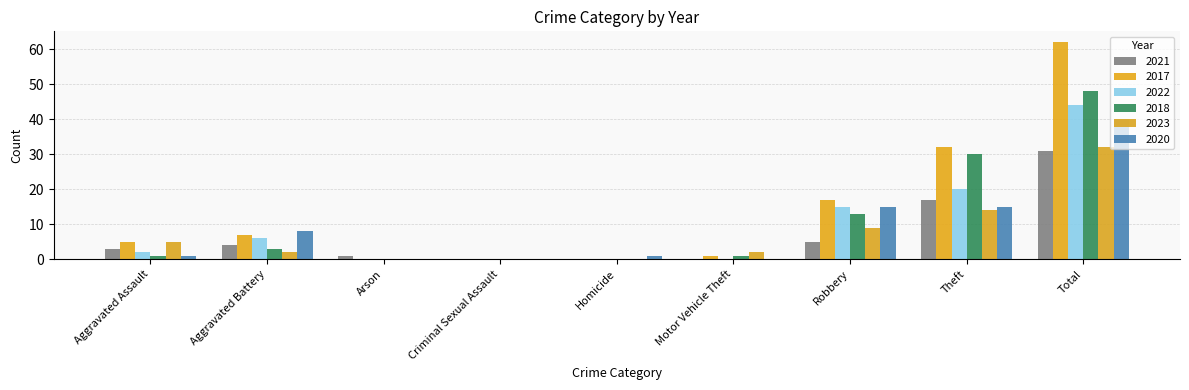

Rank the series by their maximum value, from lowest to highest.

2021, 2023, 2020, 2022, 2018, 2017